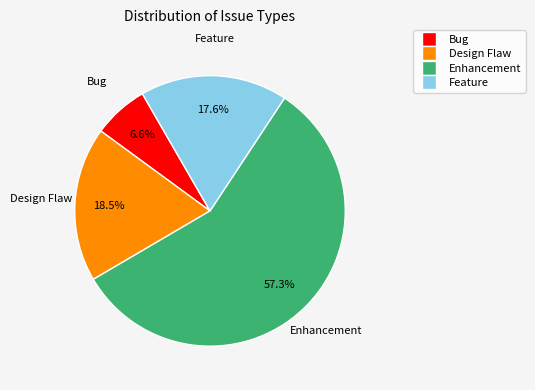

Does Enhancement represent more than half of the total?

Yes